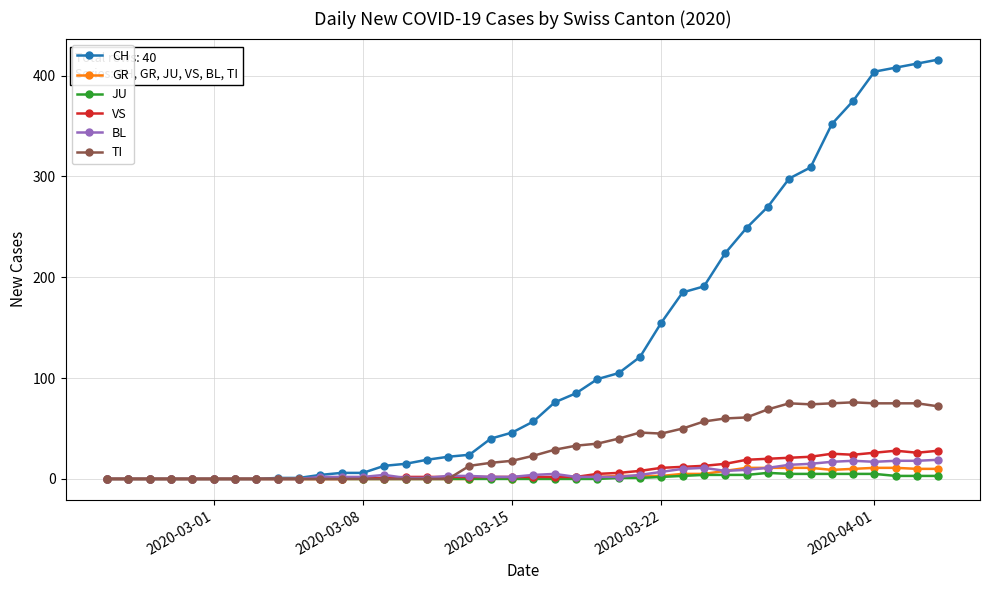

At how many categories does at least one series exceed 344?

6